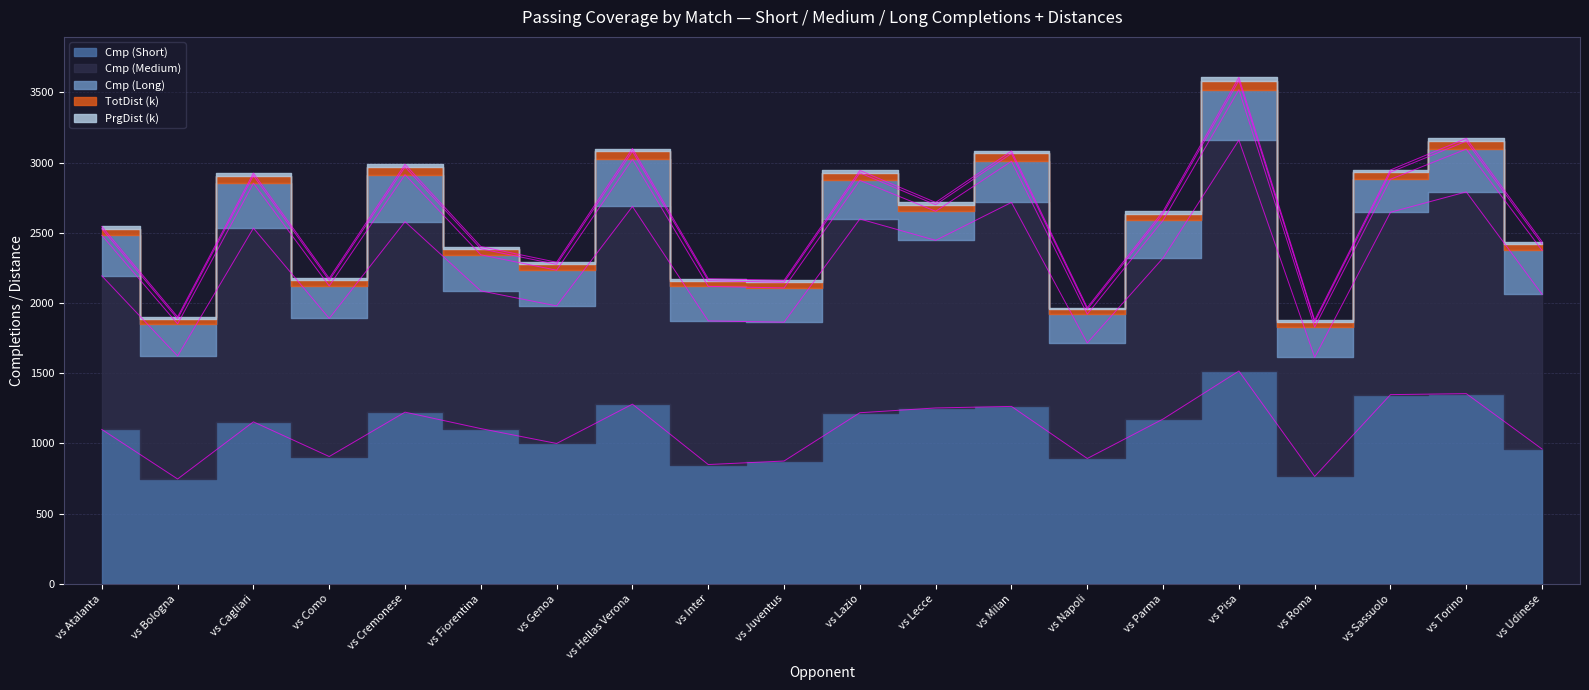

What is the value of the TotDist (k) point at the 16th from the left?

3606.6